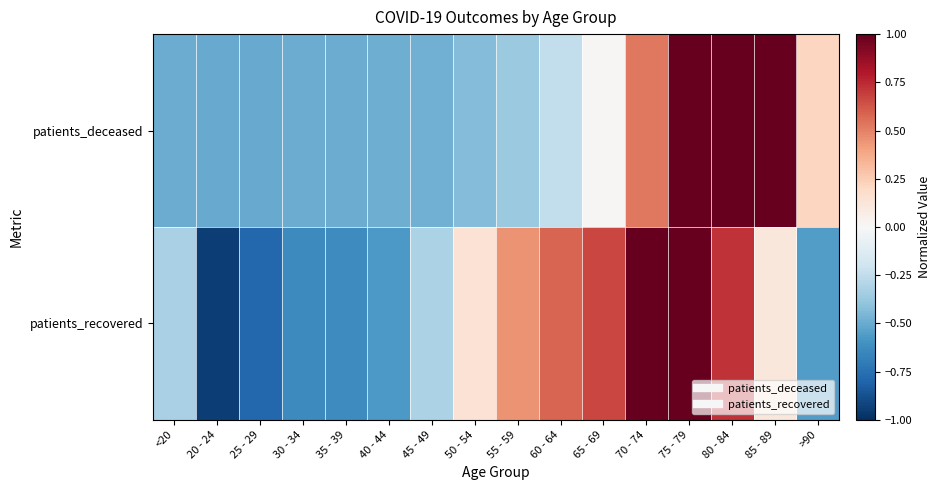

List the series in order of their peak value, highest first.

patients_deceased, patients_recovered